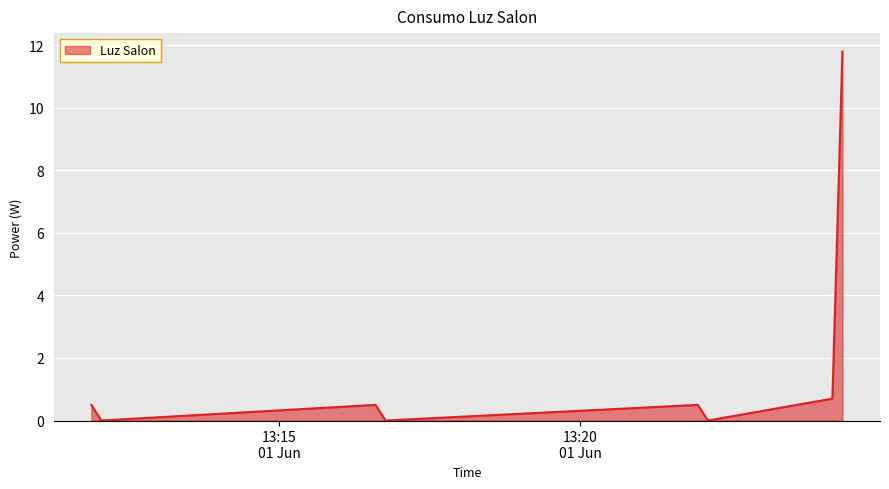

What is the difference between the maximum and second lowest values?

11.8